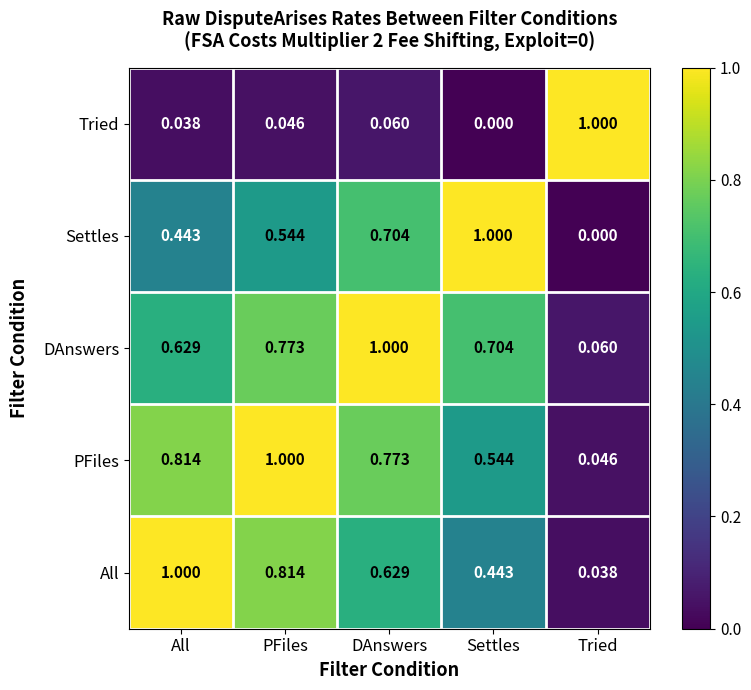

At which label is Settles closest to 0?

Tried